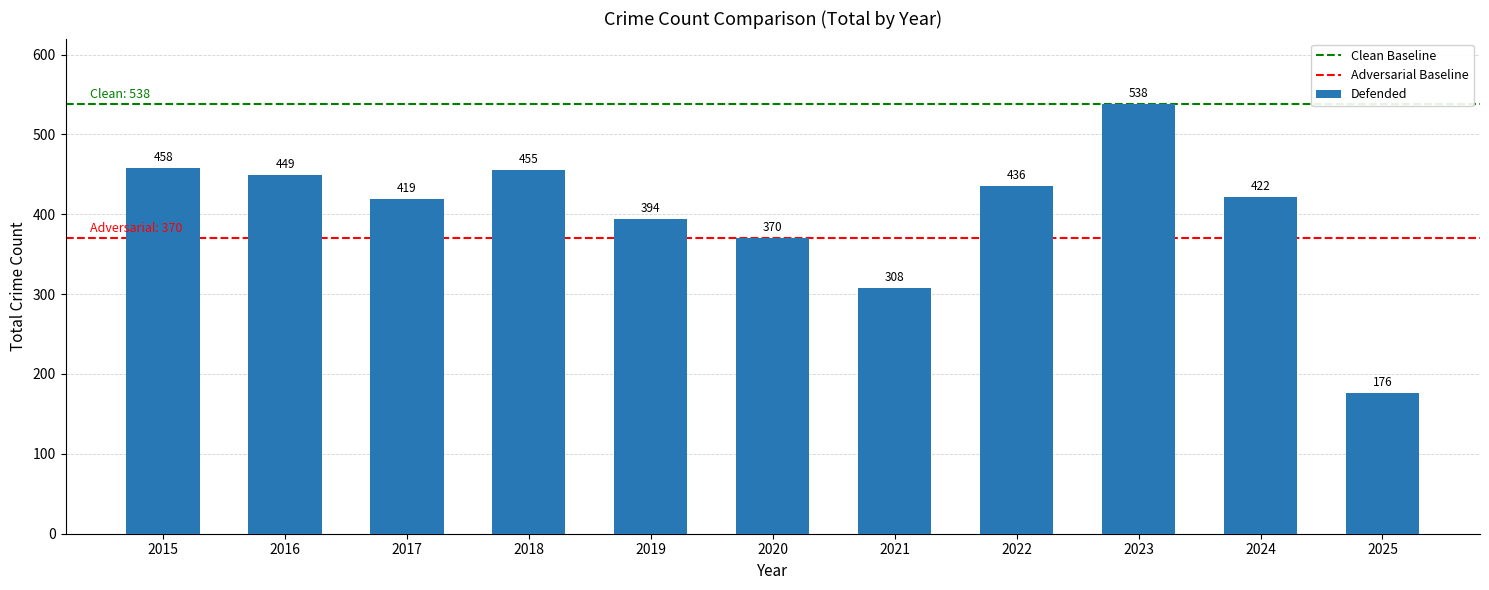

Is it true that the value at 2021 is 423?

False